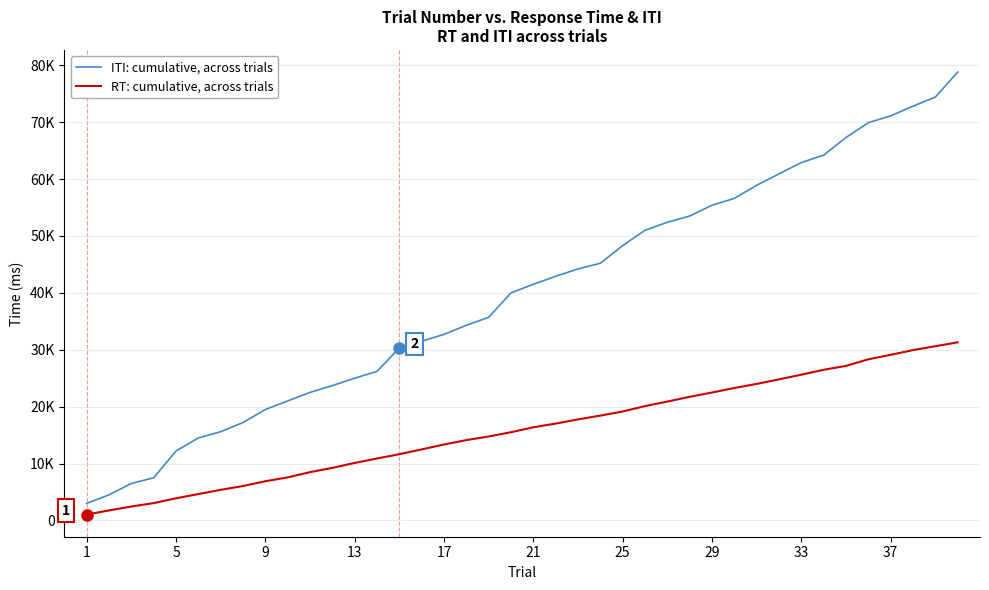

What are all the series names shown in the legend?

ITI: cumulative, across trials, RT: cumulative, across trials